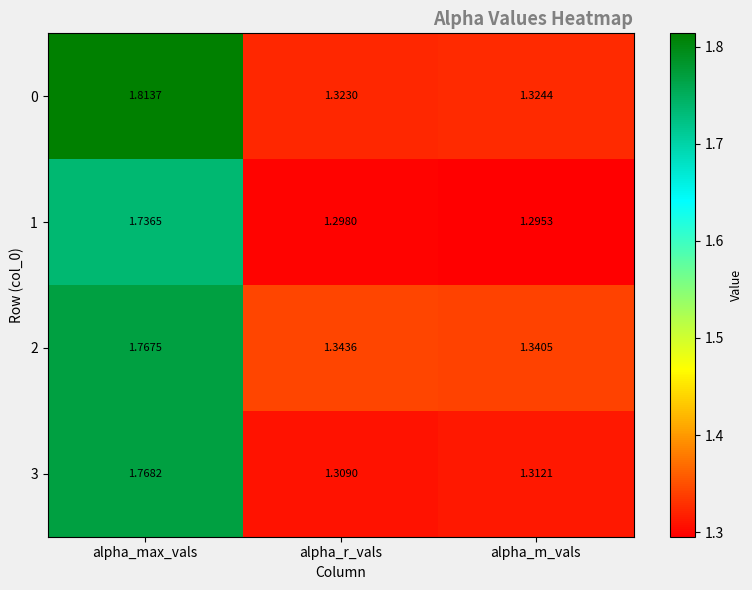

At how many categories does at least one series exceed 1?

3